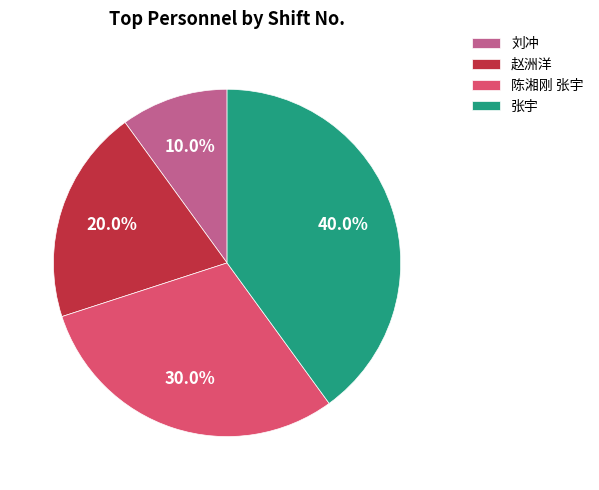

Which slice is the smallest?

刘冲